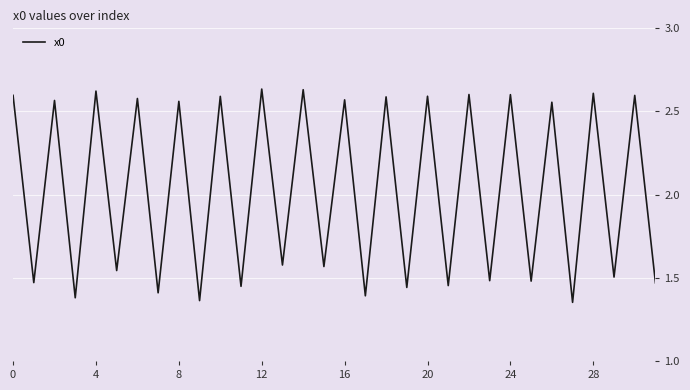

How many lines are shown in the chart?

1